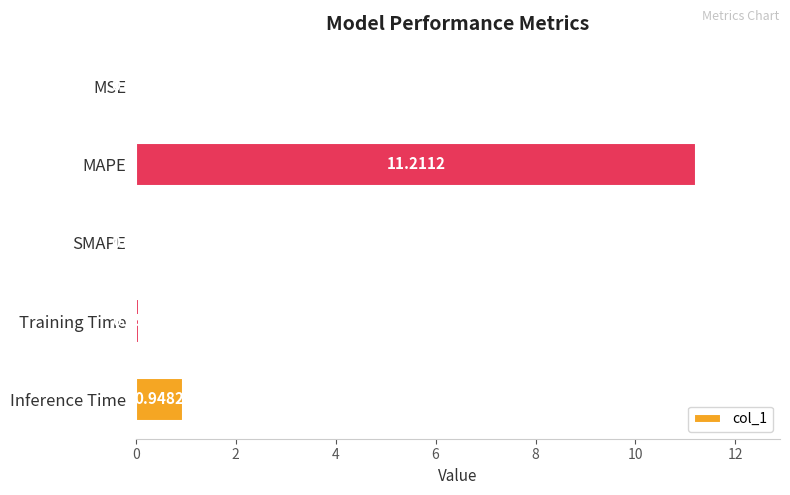

What is the sum of all values?

12.2